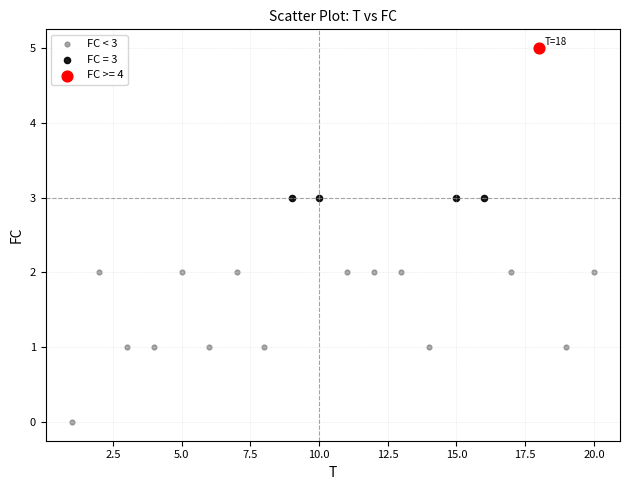

What are all the series names shown in the legend?

FC < 3, FC = 3, FC >= 4